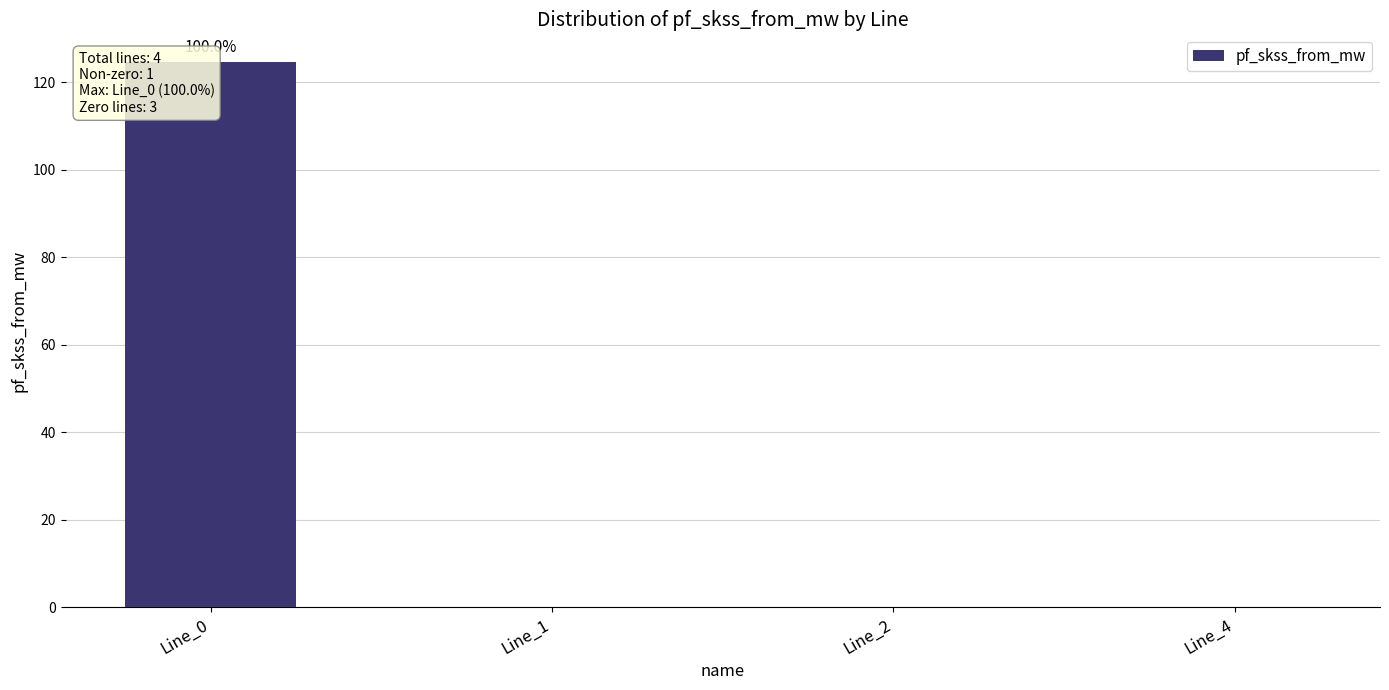

Rank the categories by value from highest to lowest.

Line_0, Line_1, Line_2, Line_4